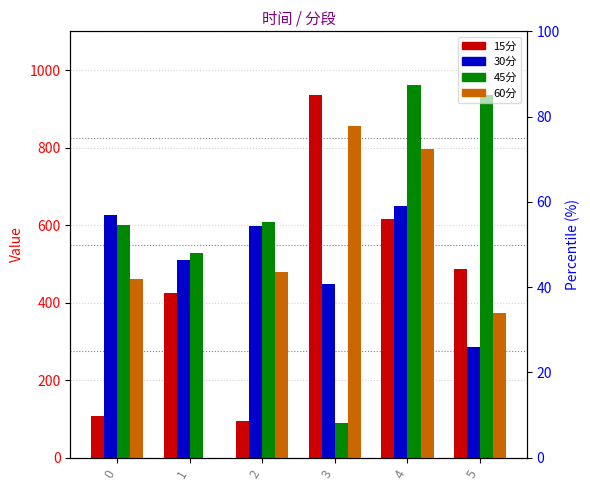

Rank the series at 3 from highest to lowest value.

15分, 60分, 30分, 45分